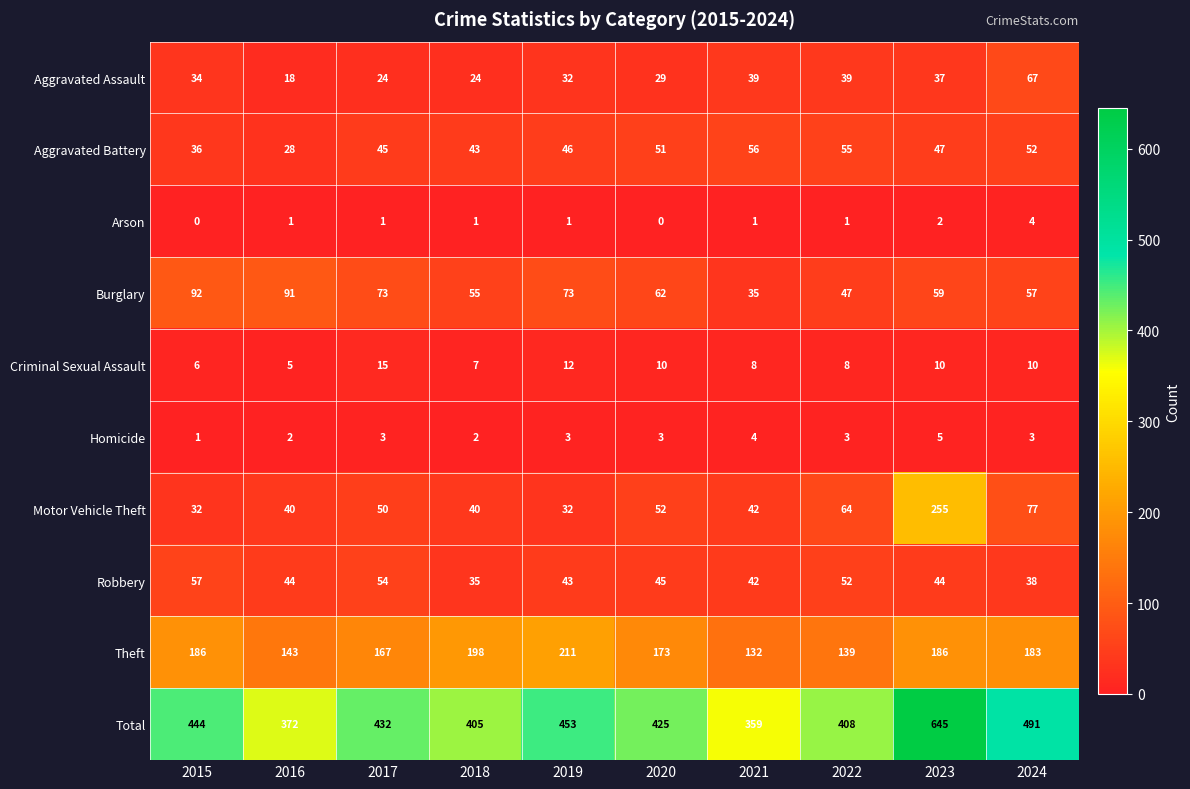

Which series changed the most between 2017 and 2018?

Theft